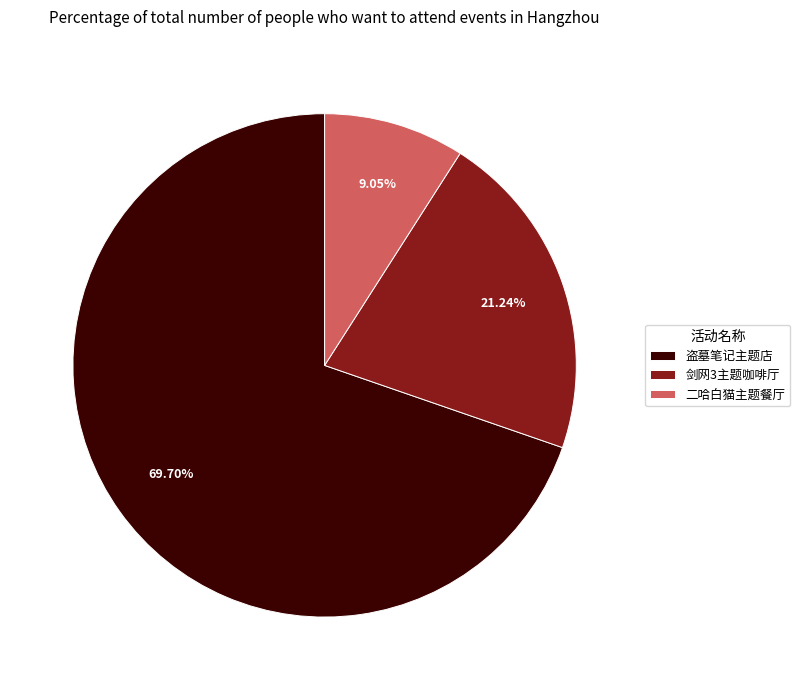

To the nearest percent, what is the difference between the largest and smallest slice percentages?

61%